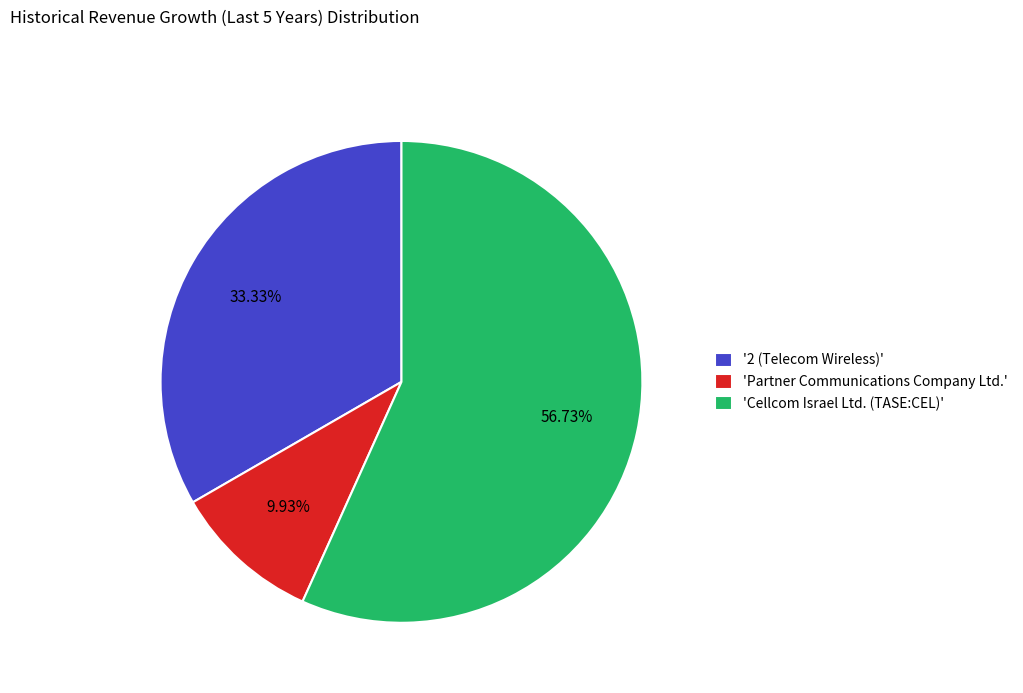

Count the number of slices in the pie.

3